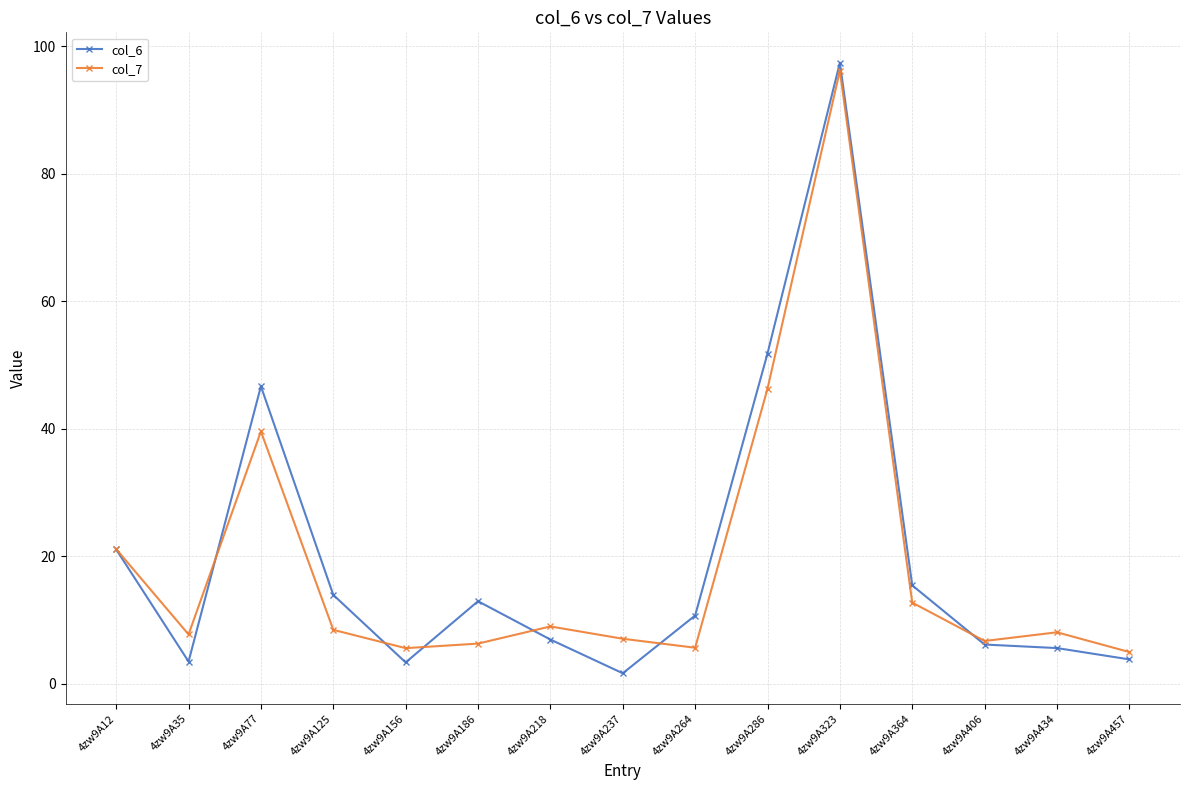

List the series in order of their peak value, lowest first.

col_7, col_6